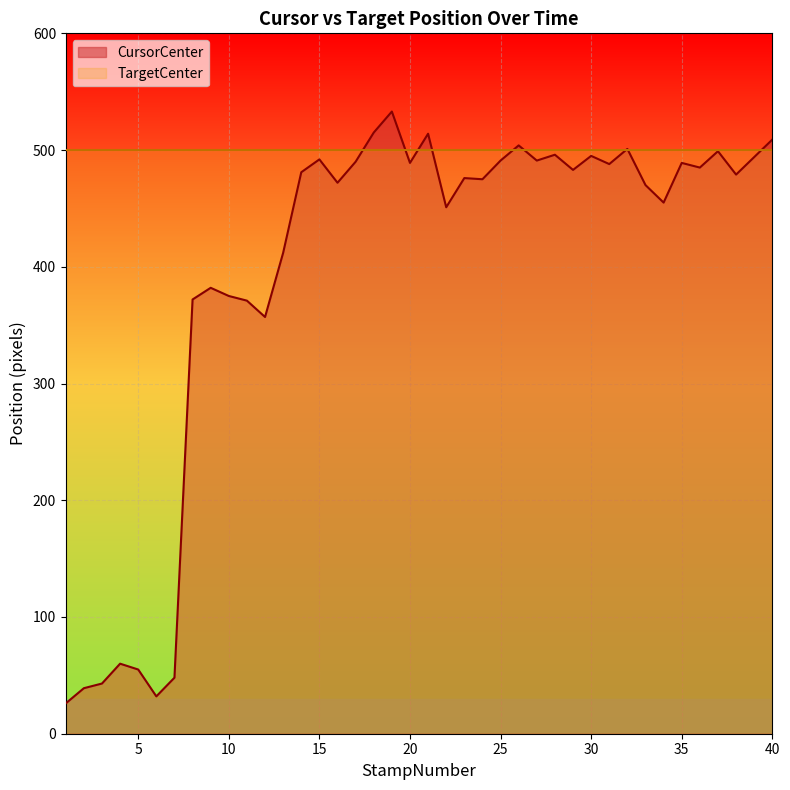

What is the greatest value displayed?

533